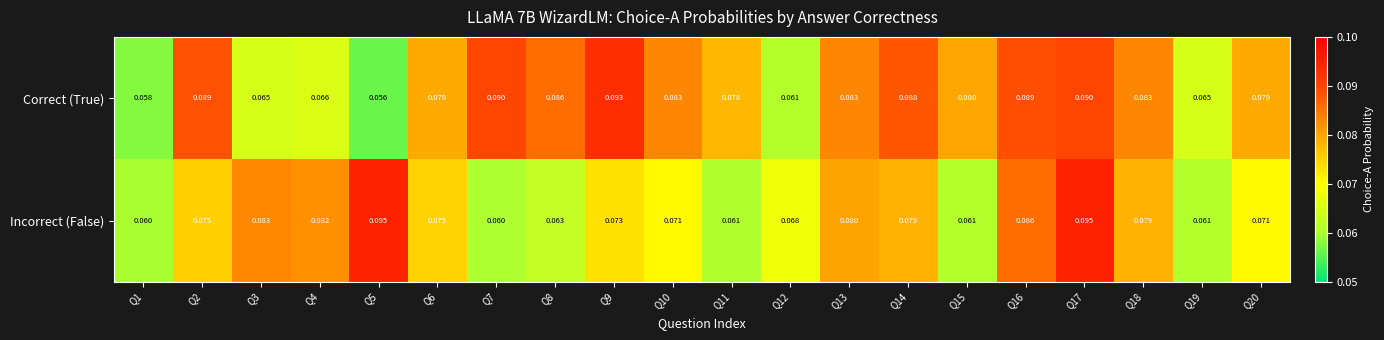

Which series has the largest total across all categories?

Correct (True)